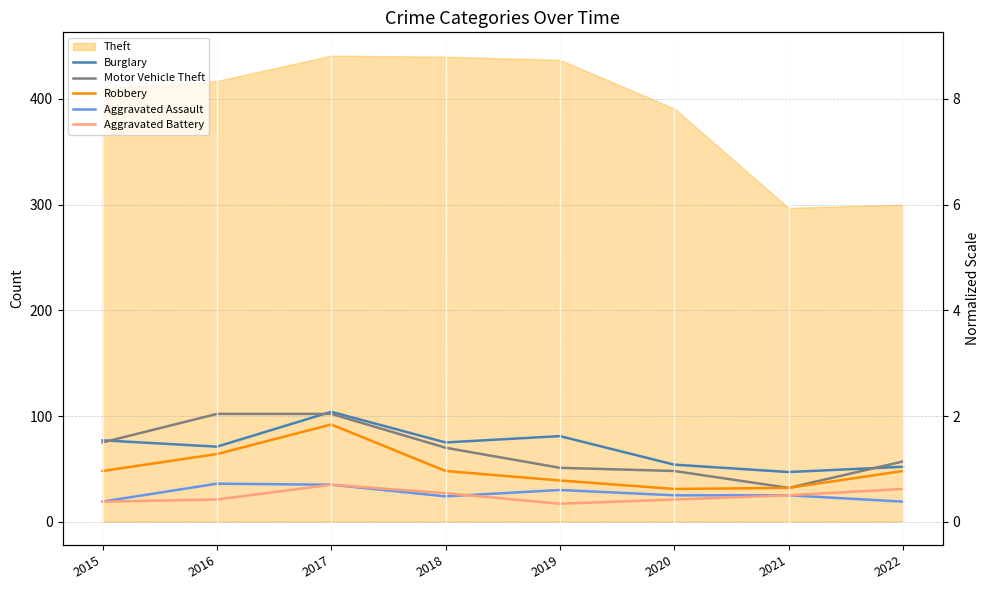

The Burglary series shows 31 at 2016. True or false?

False